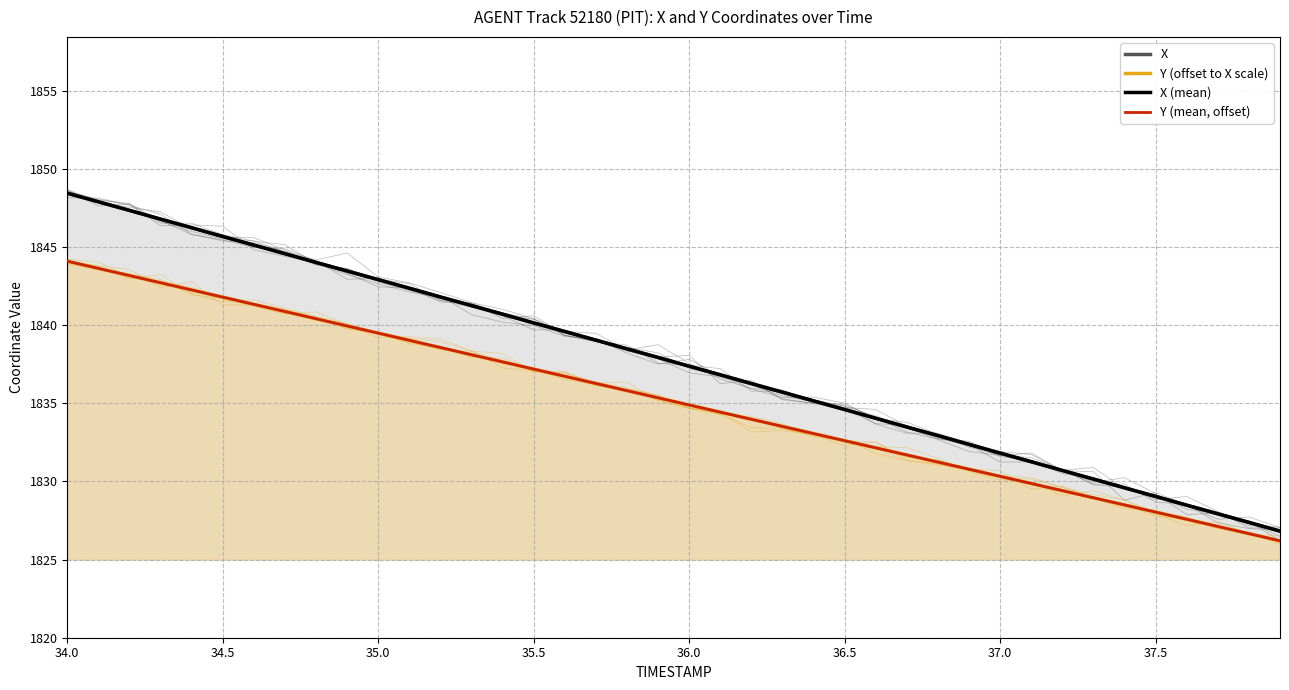

What is the minimum value shown in the chart?

1826.2